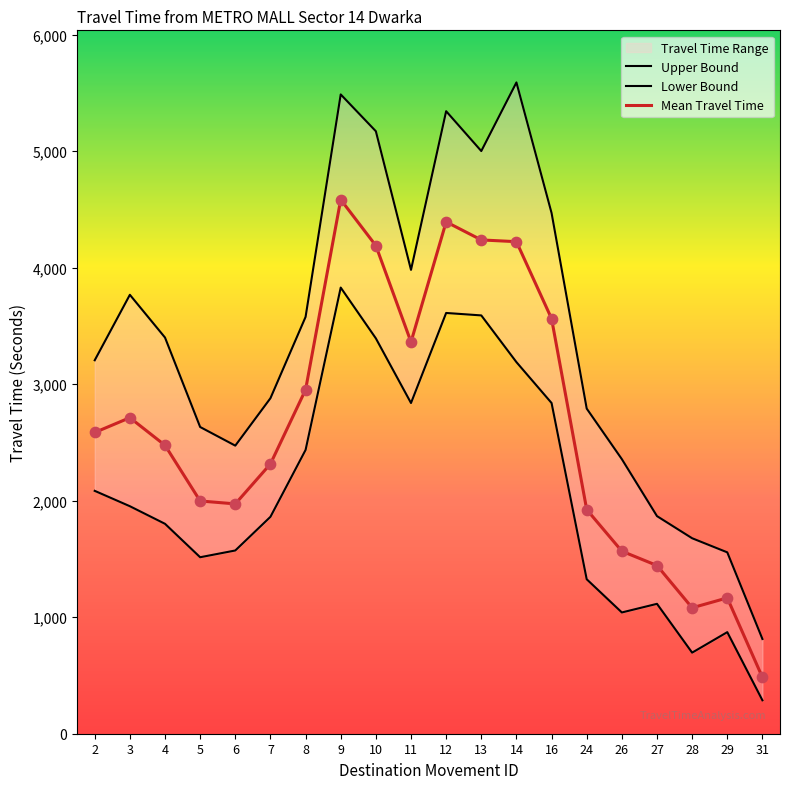

At how many categories does at least one series exceed 4872?

5